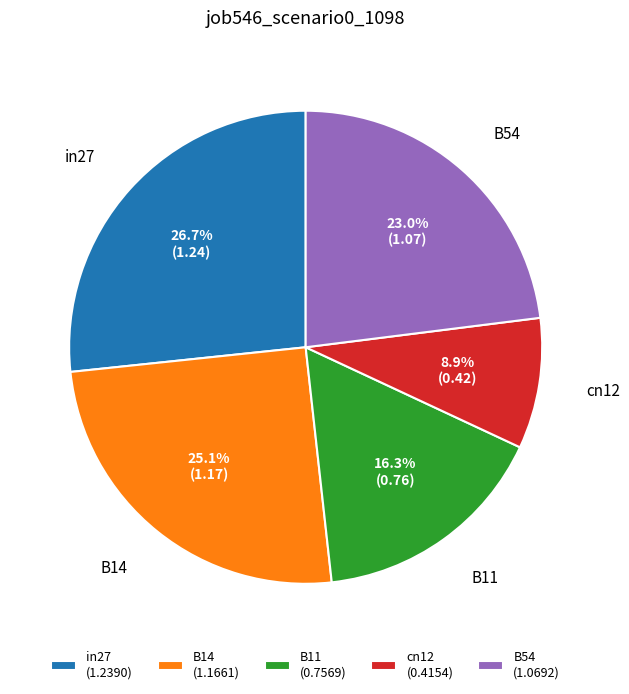

To the nearest percent, what is the combined percentage of B14 and in27?

52%